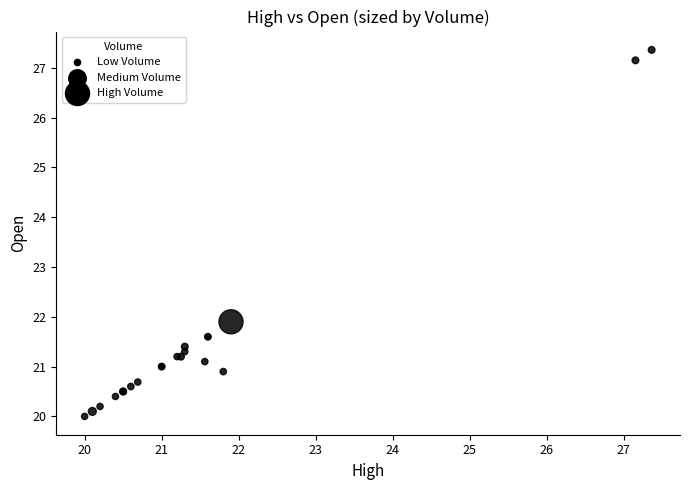

What Y value in the scatter plot is closest to 23?

21.9